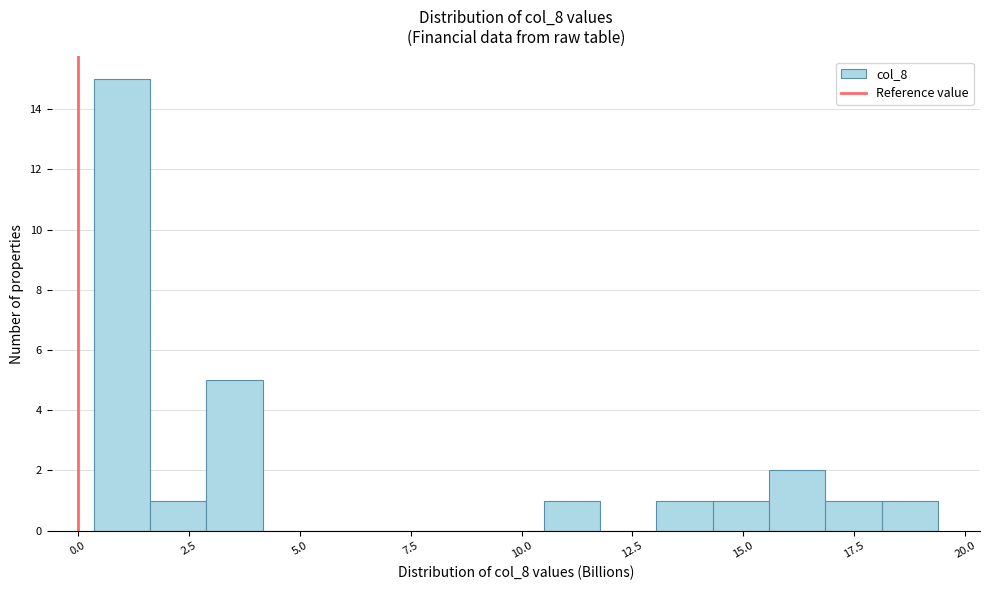

Read against the x-axis, roughly where is the centre of the tallest bar?

1.0